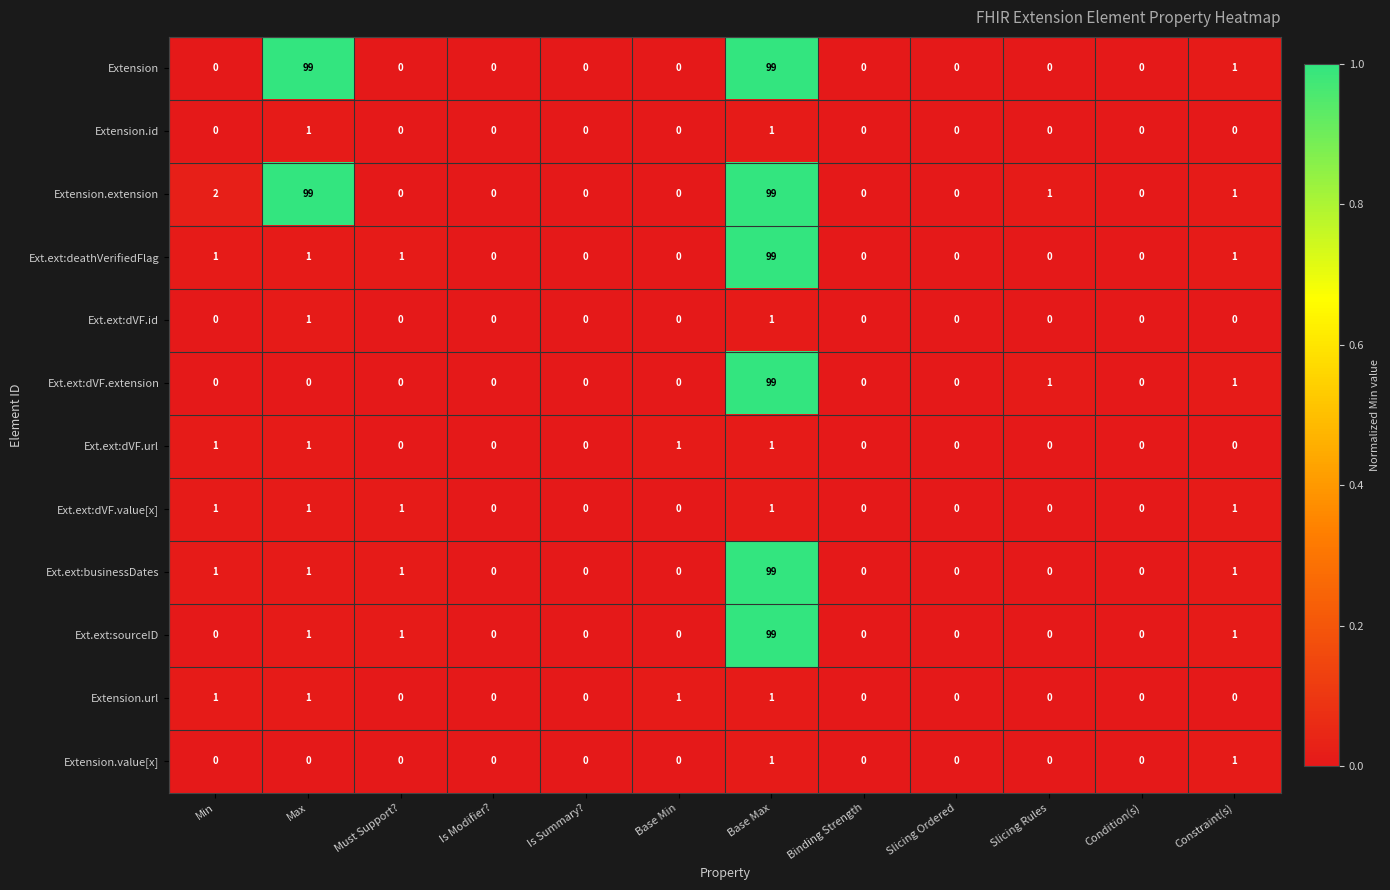

Which category has the highest value in the Ext.ext:dVF.extension series?

Base Max